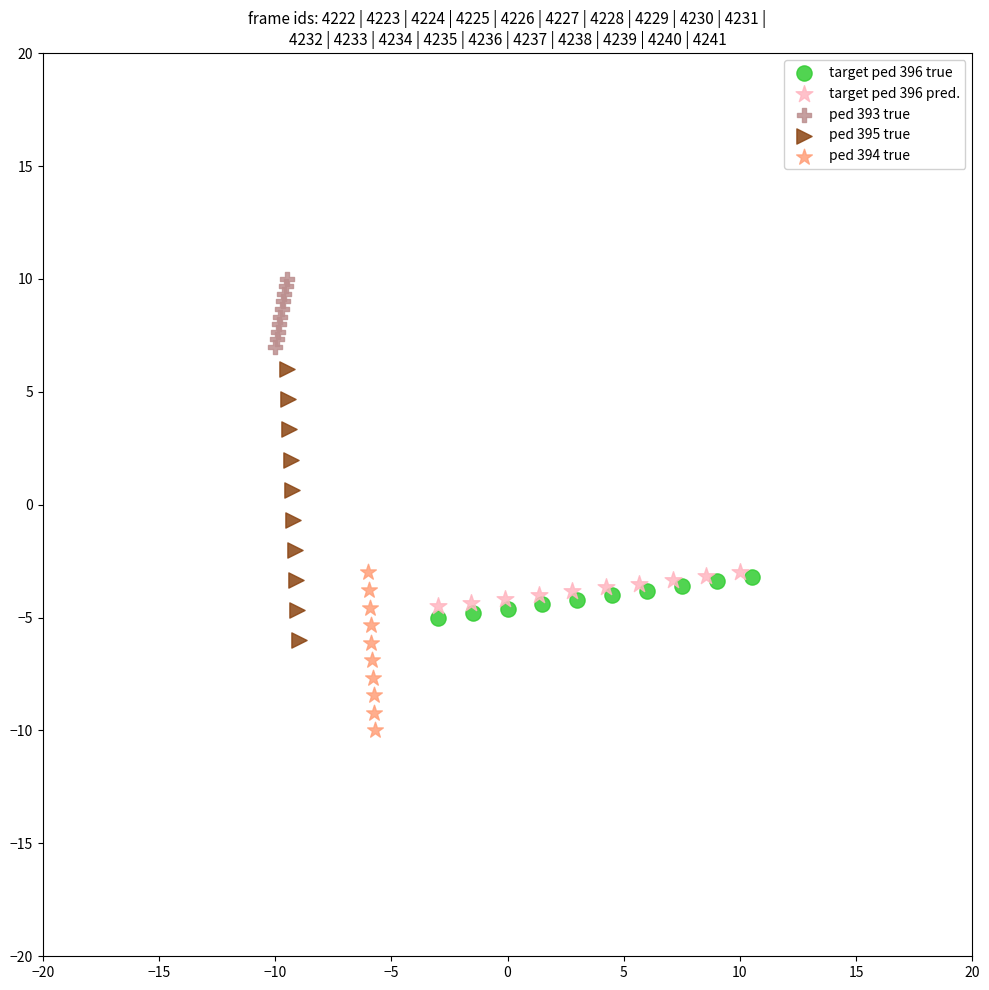

Which series has the widest spread of Y values?

ped 395 true